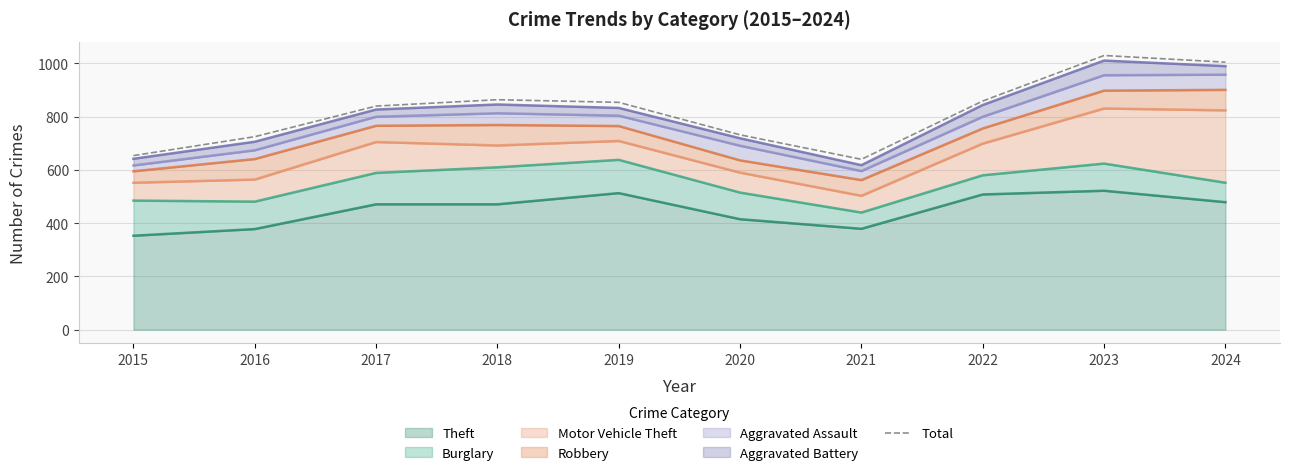

At which category does the chart reach its peak across all series?

2023